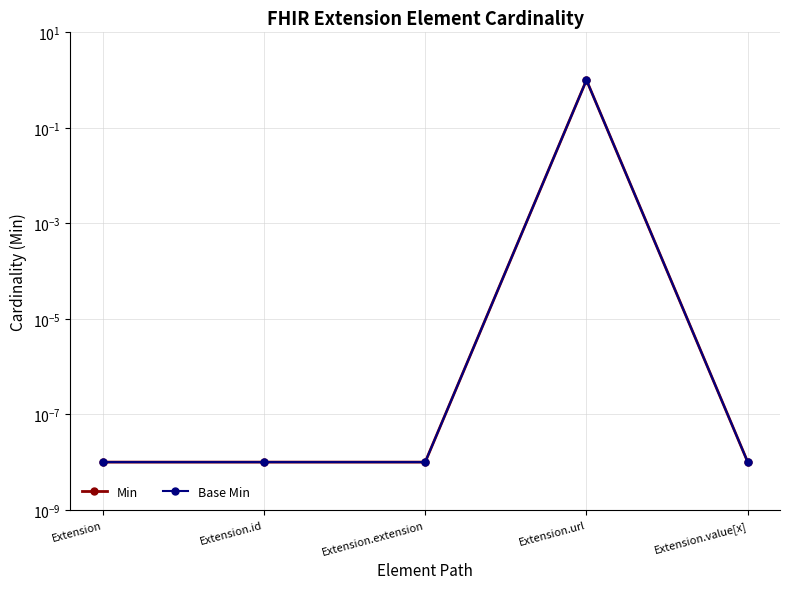

What is the sum of all Base Min values?

1.0